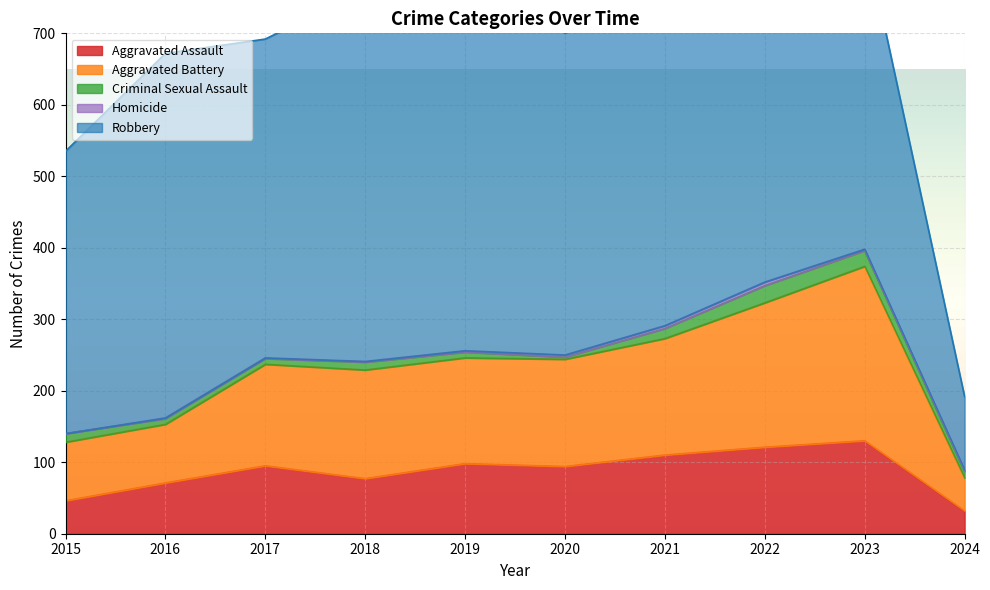

Which series has the widest spread of values?

Robbery